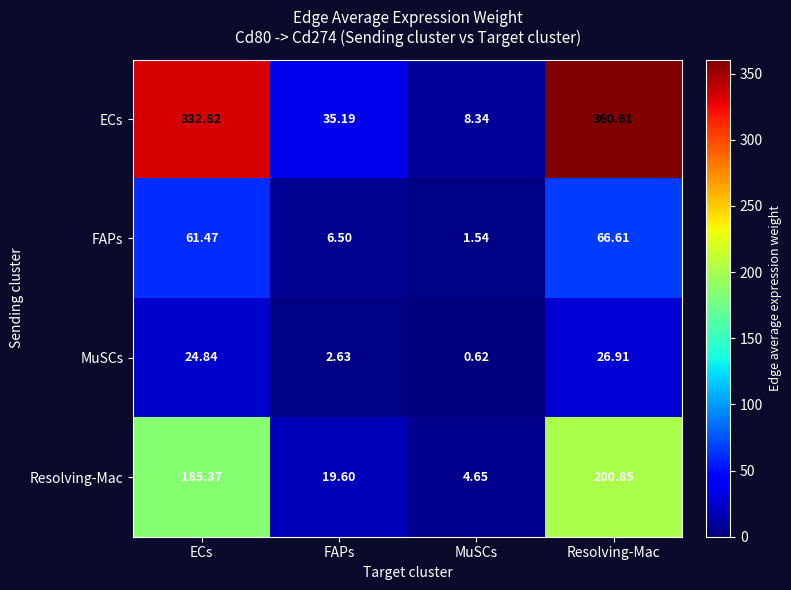

Count the number of categories in the chart.

4